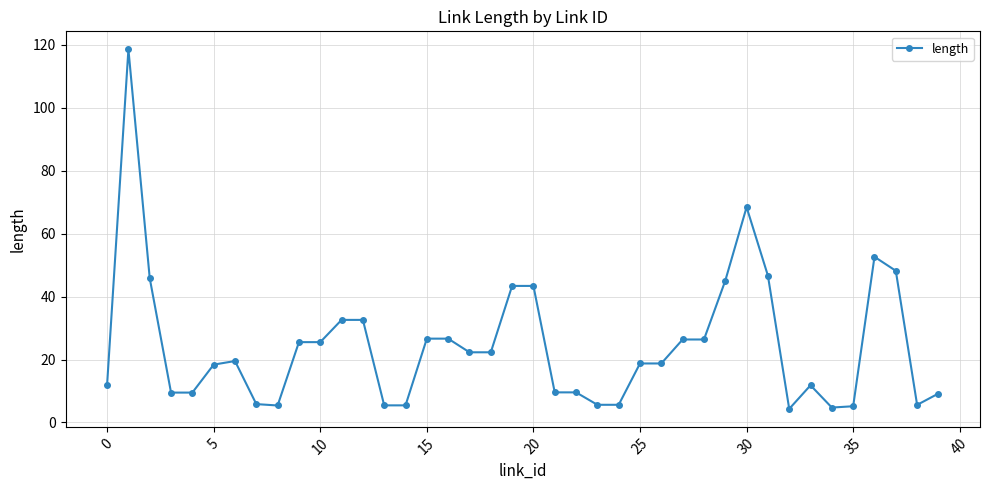

What is the value of the 29th point from the left?

26.4